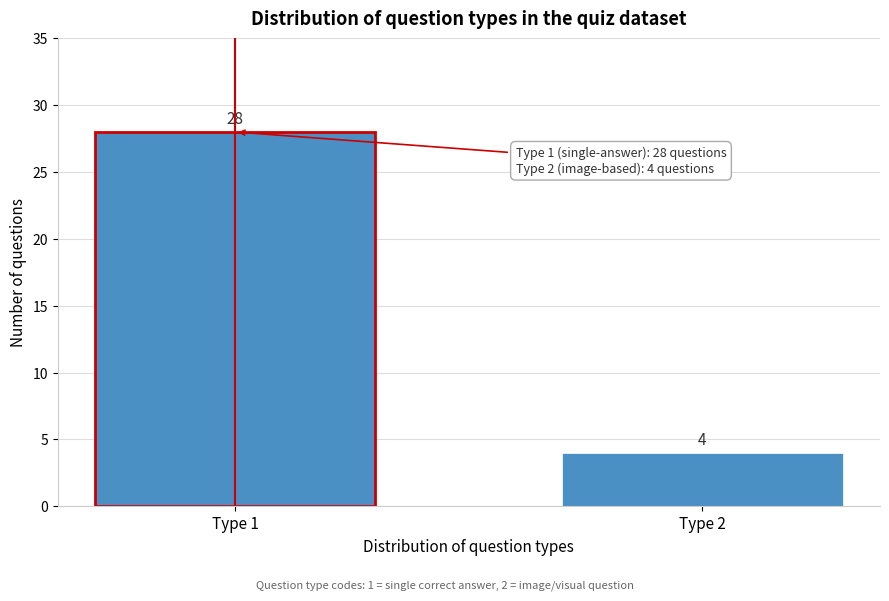

Reading left to right, list all the values displayed in this chart.

Type 1=28	Type 2=4